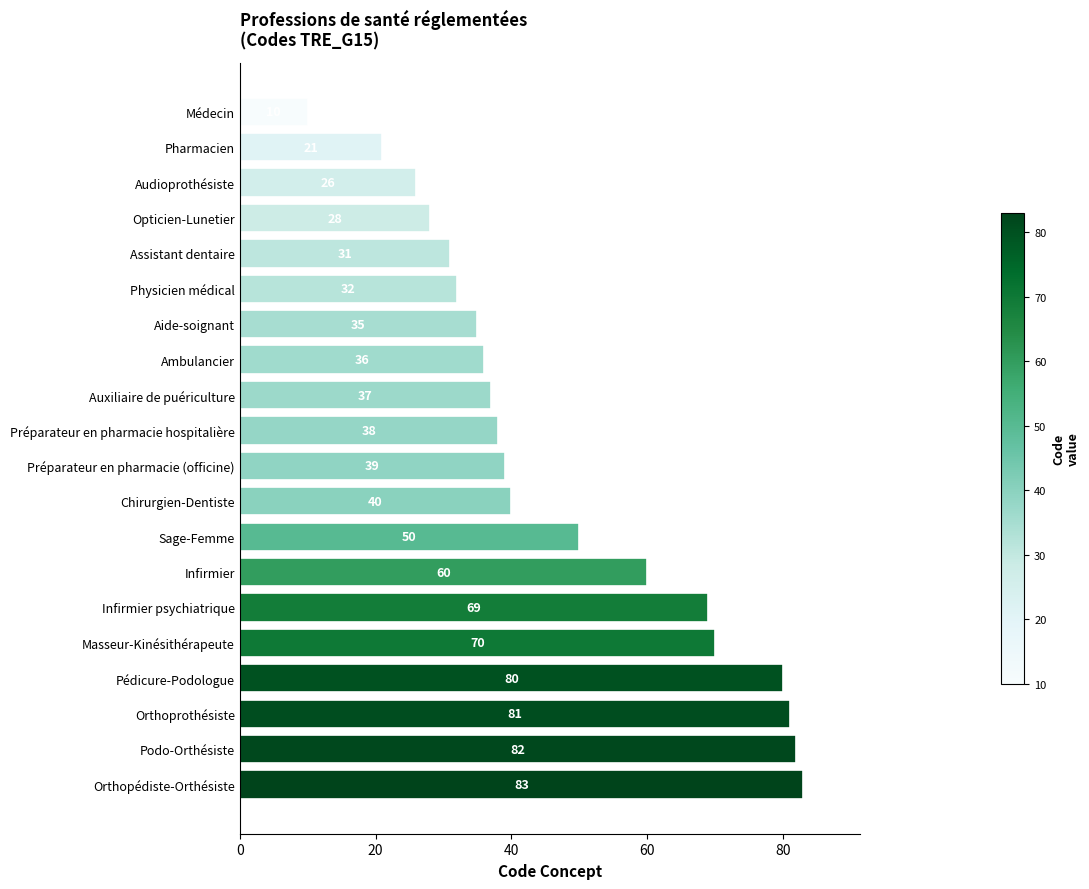

Which category has the highest value across all series?

Orthopédiste-Orthésiste